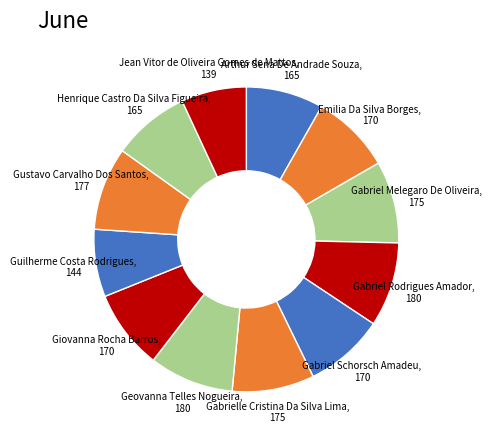

What is the ratio of the value at Giovanna Rocha Barros to the value at Gabrielle Cristina Da Silva Lima?

1.0